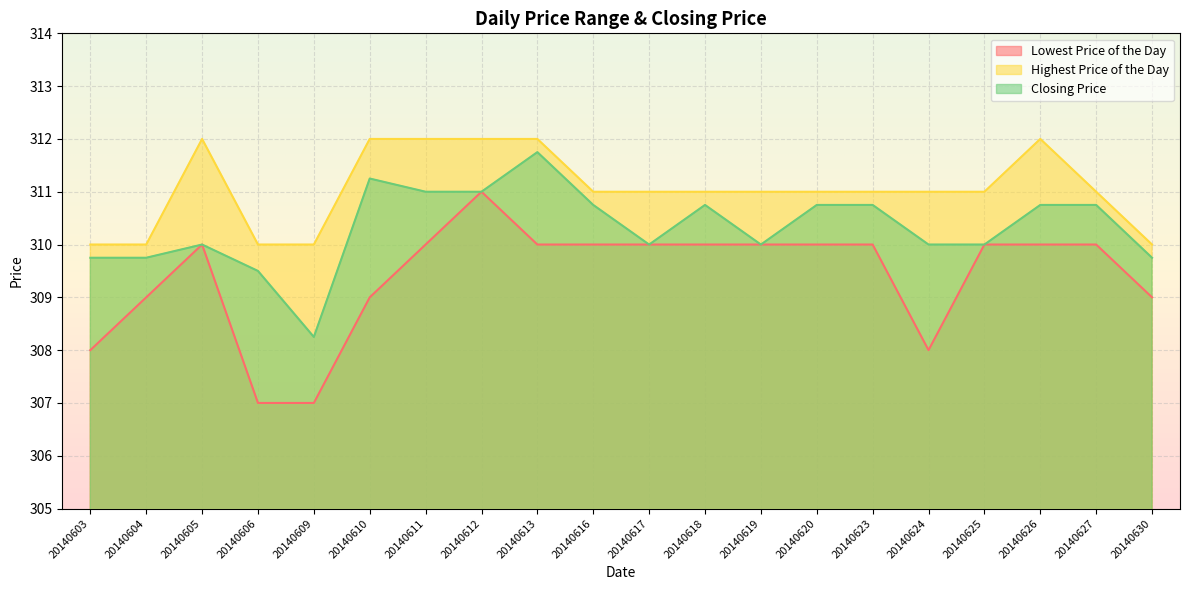

True or false: Lowest Price of the Day and Closing Price cross at least once.

False